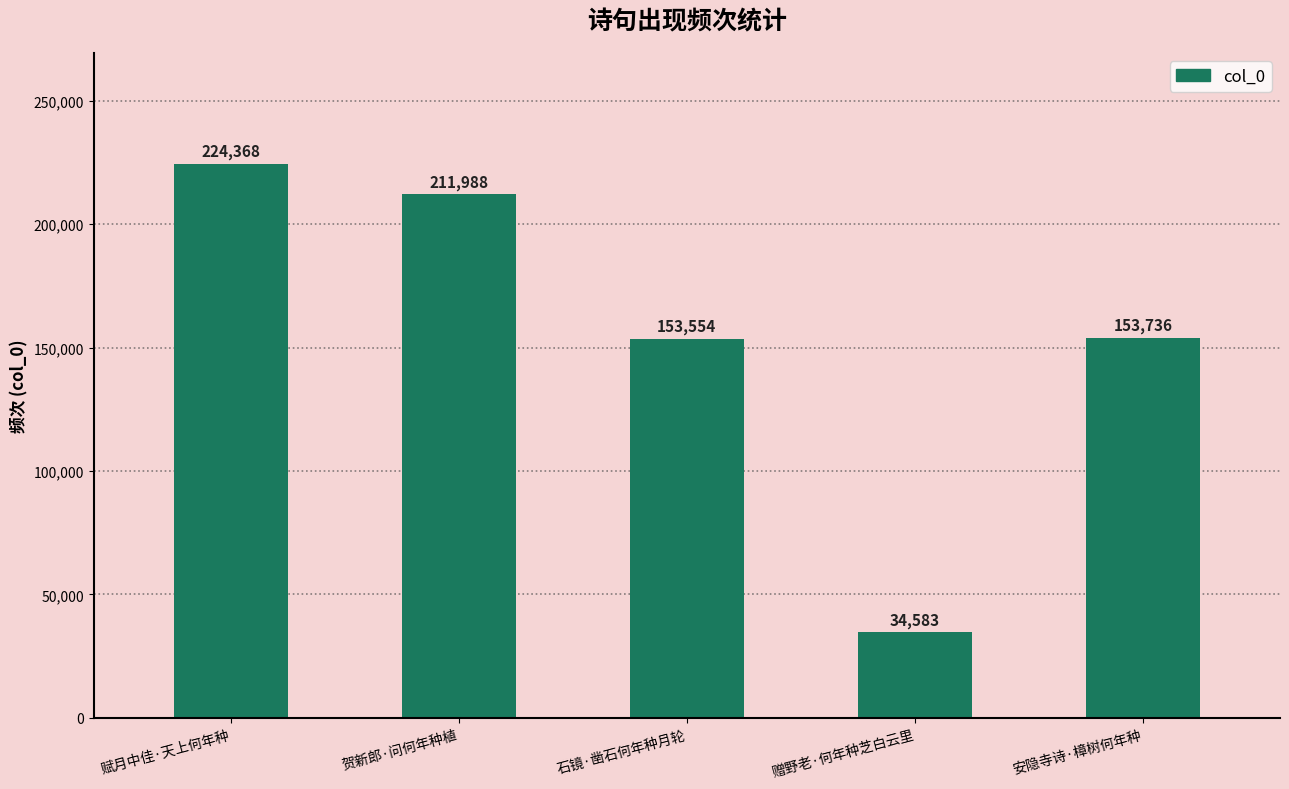

The chart shows a value of 211988 at 贺新郎·问何年种植. True or false?

True